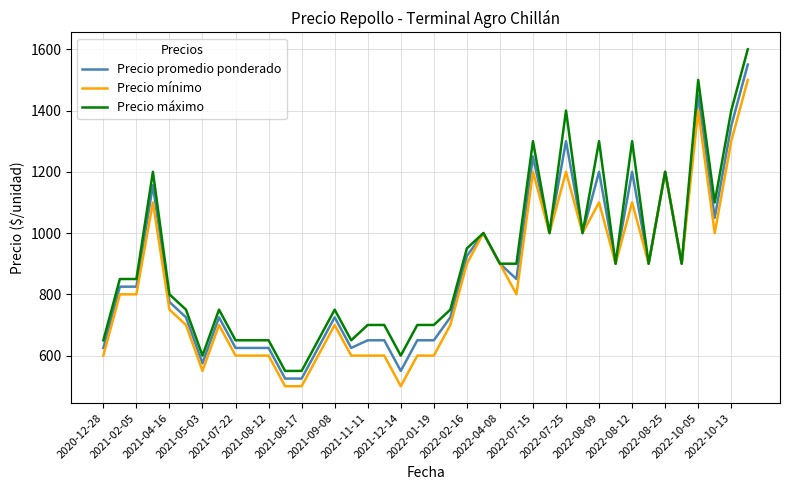

Does the chart have visible grid lines?

Yes